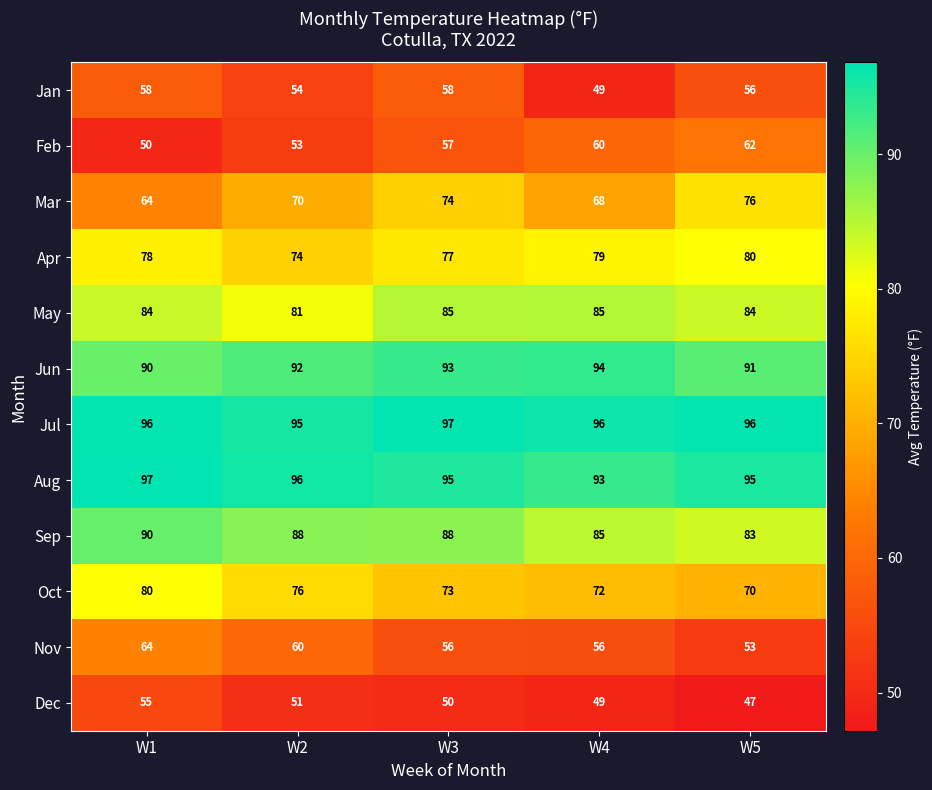

Between W2 and W5, which series saw the biggest shift?

Feb